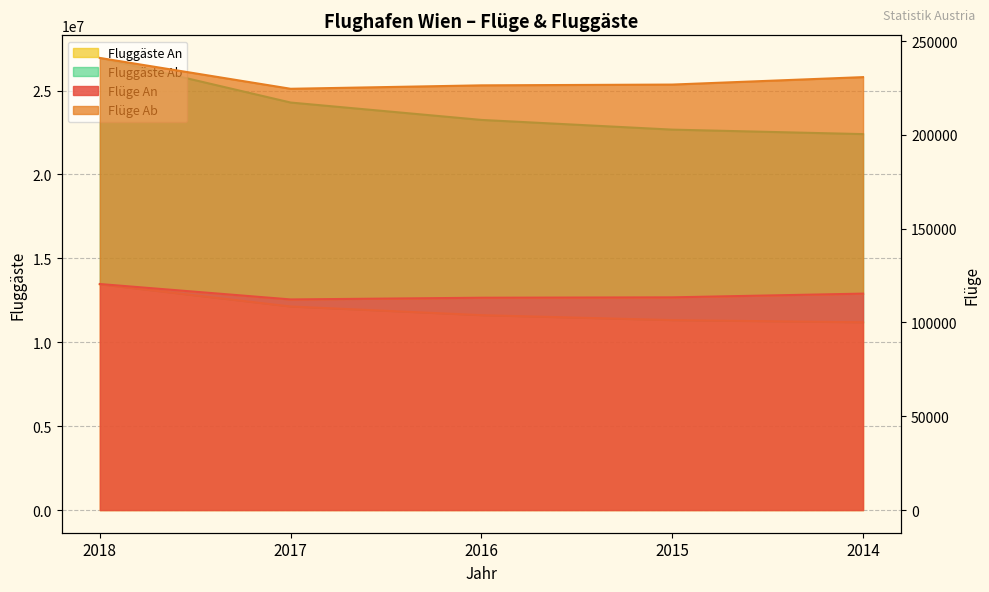

Where does the Fluggäste Ab series first go above 23249778?

2018